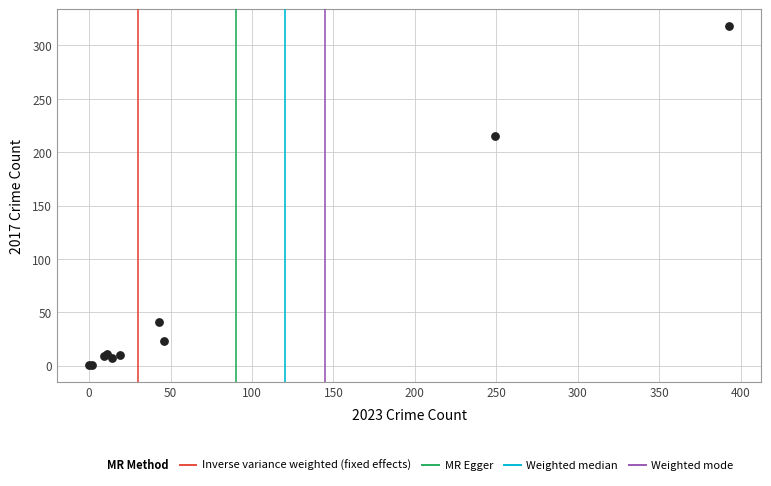

What Y value in the scatter plot is closest to 159?

215